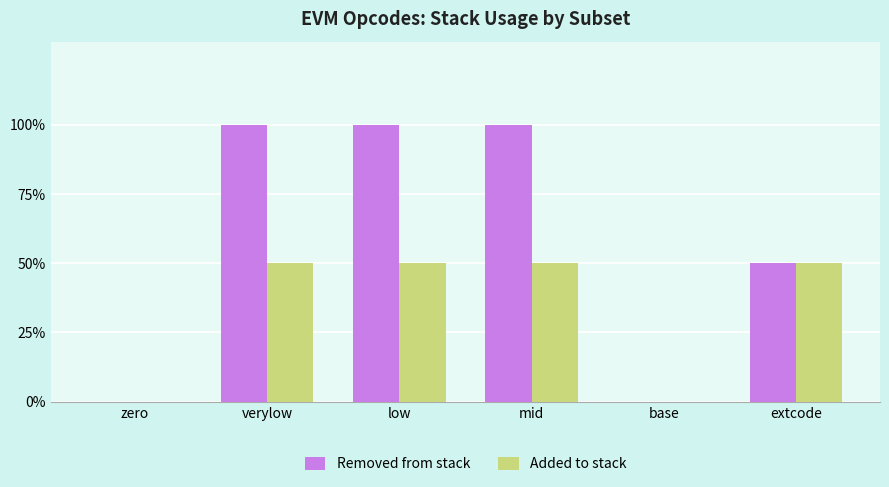

List the series in order of their overall mean, lowest first.

Added to stack, Removed from stack